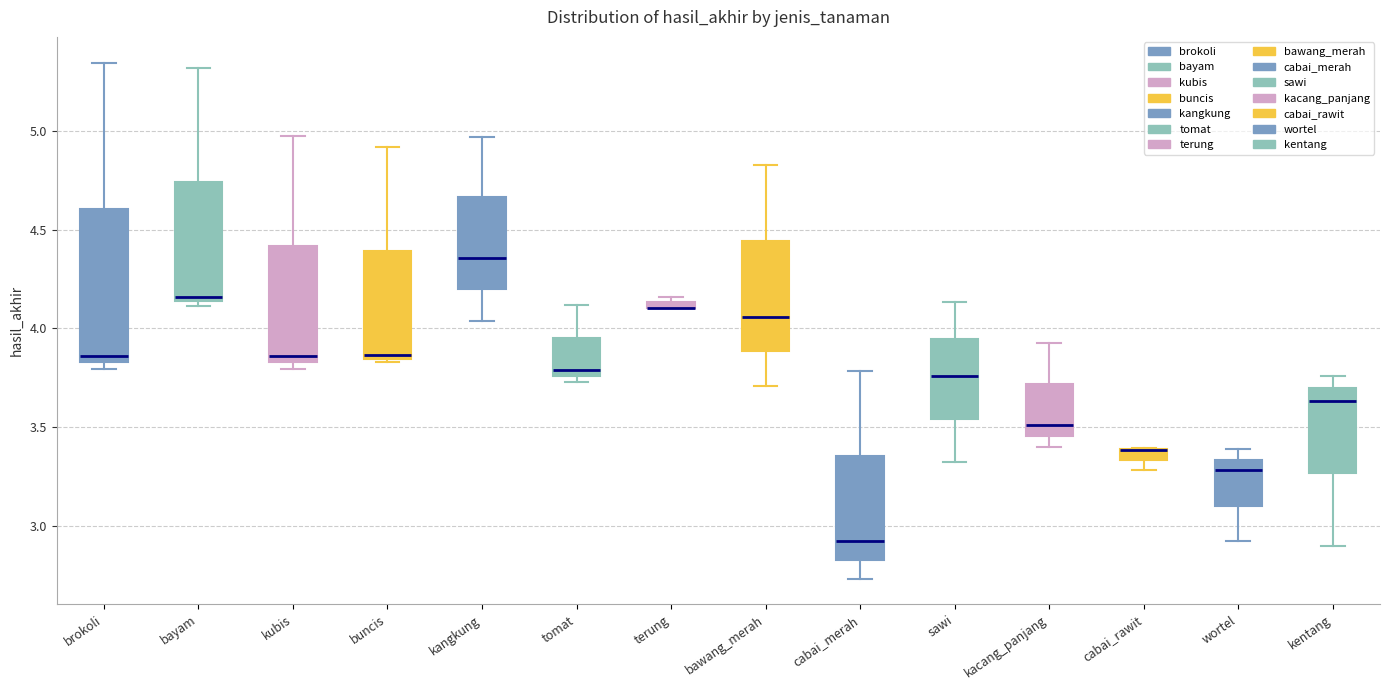

Where does the upper whisker of the box for cabai_merah end on the y-axis? The values are not printed on the chart, so give them approximately, as read against the axis.

3.80